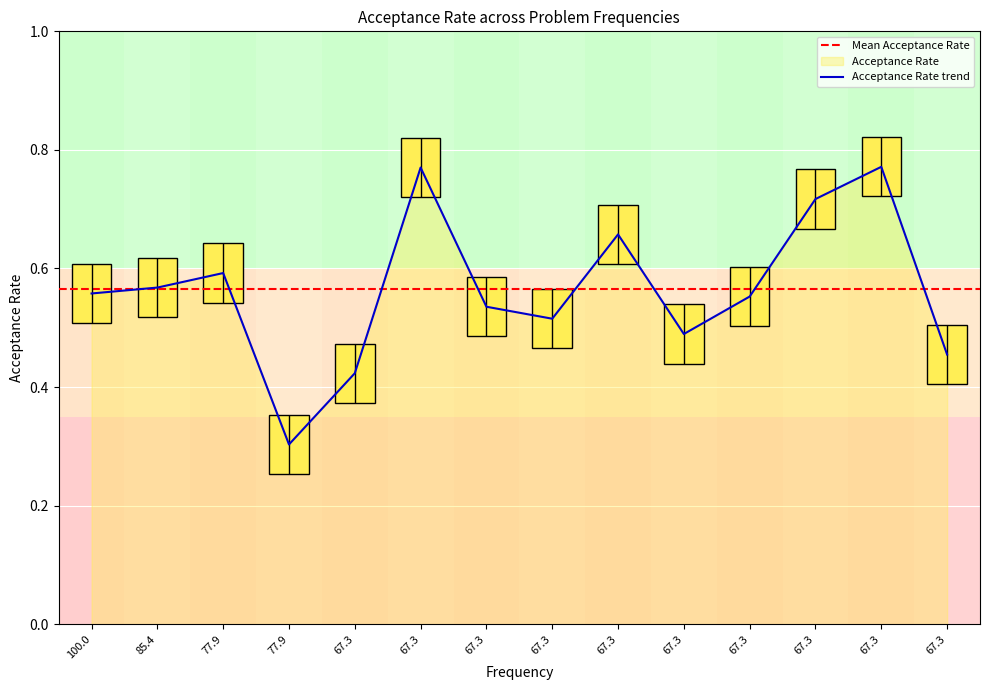

What is the label of the 6th point from the right?

67.3